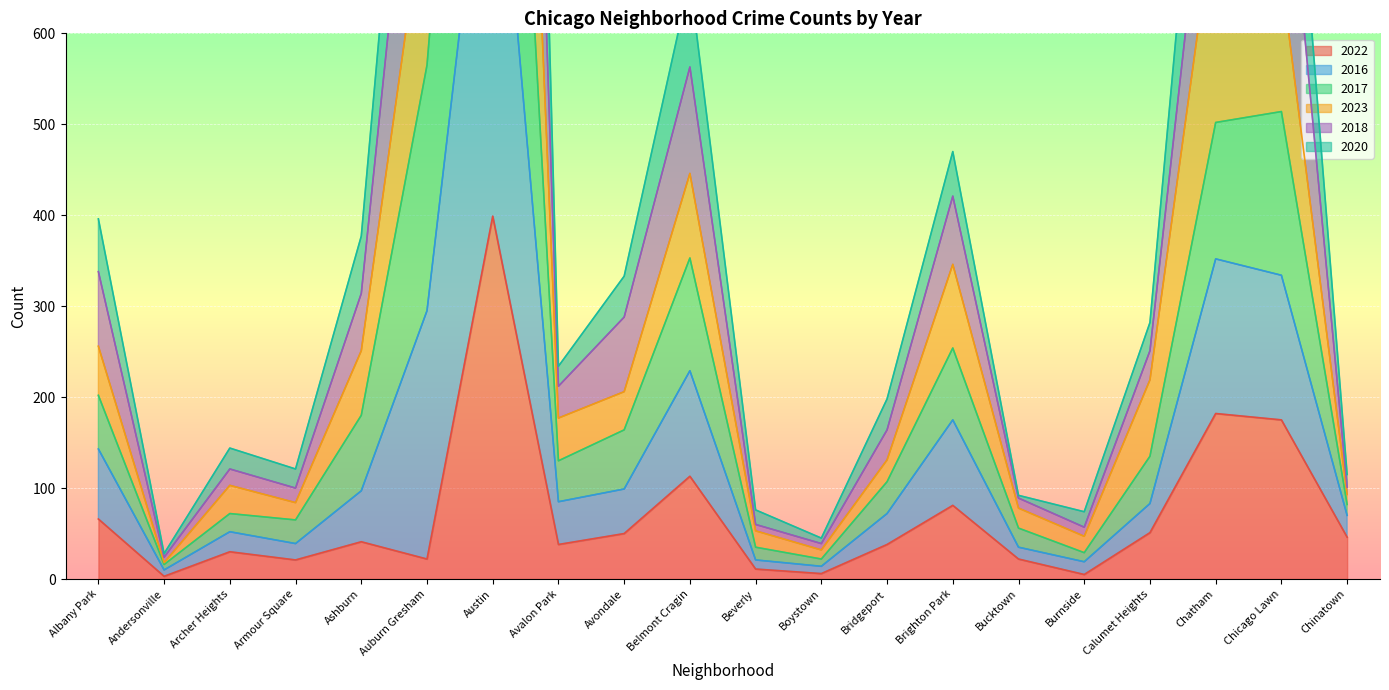

At which category does the chart reach its peak across all series?

Austin